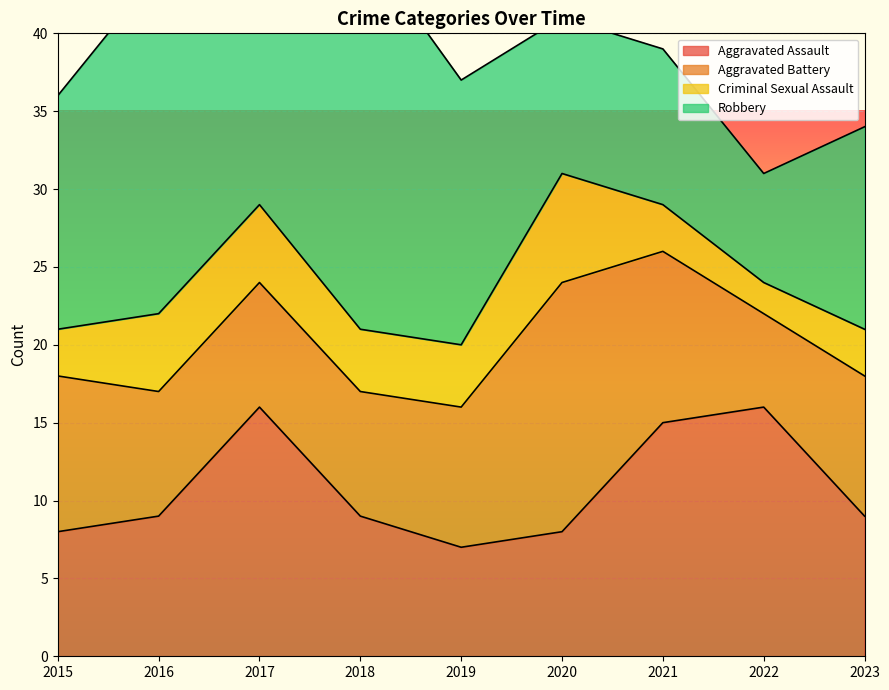

How many times do Robbery and Aggravated Battery cross each other?

2